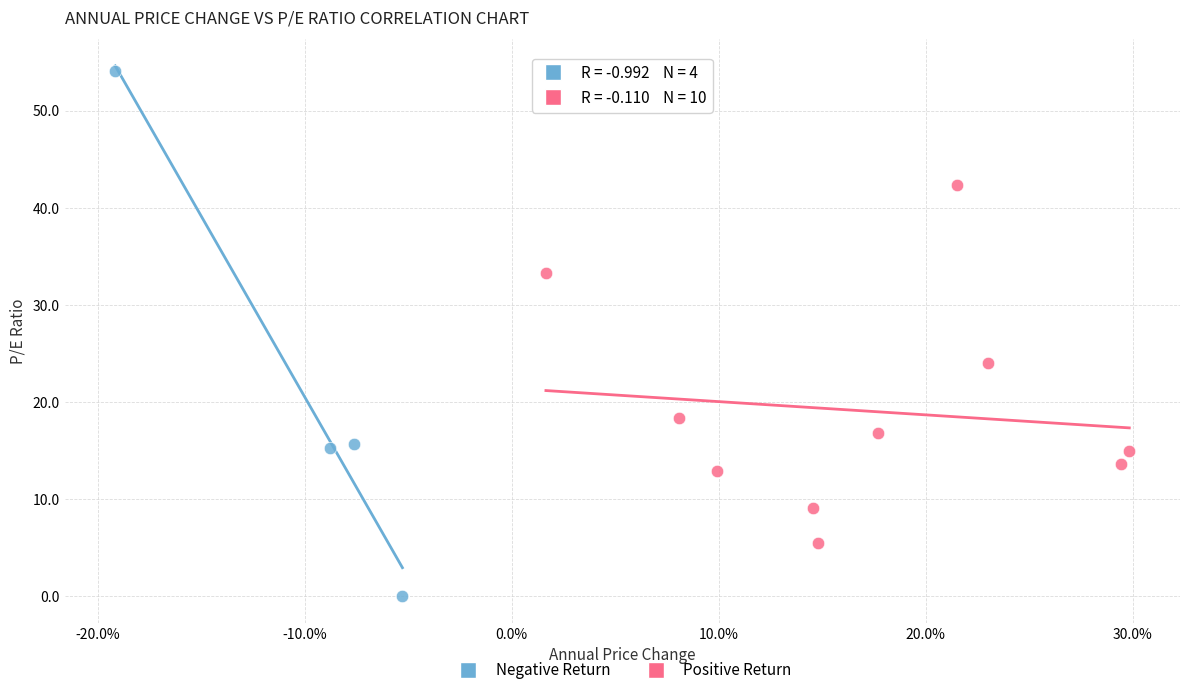

Which series reaches the minimum Y coordinate?

Negative Return